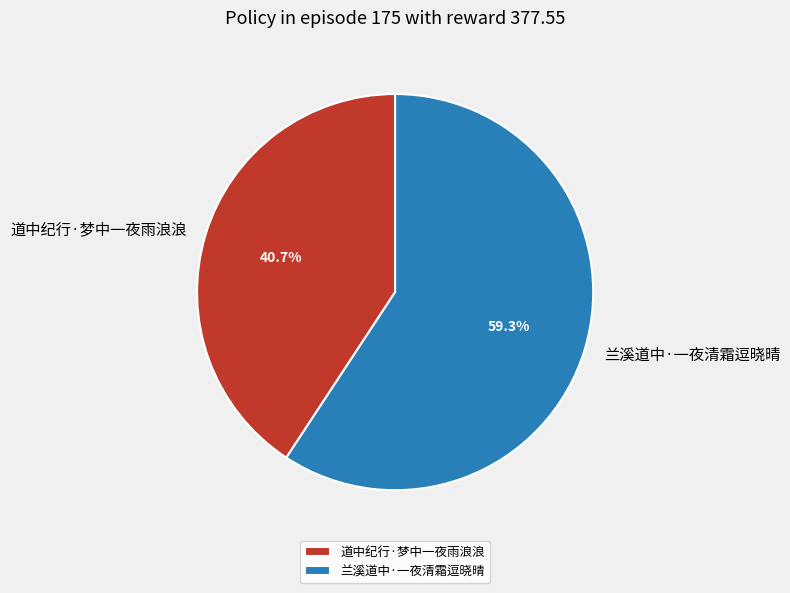

What portion of the pie excludes 兰溪道中·一夜清霜逗晓晴?

40.7%